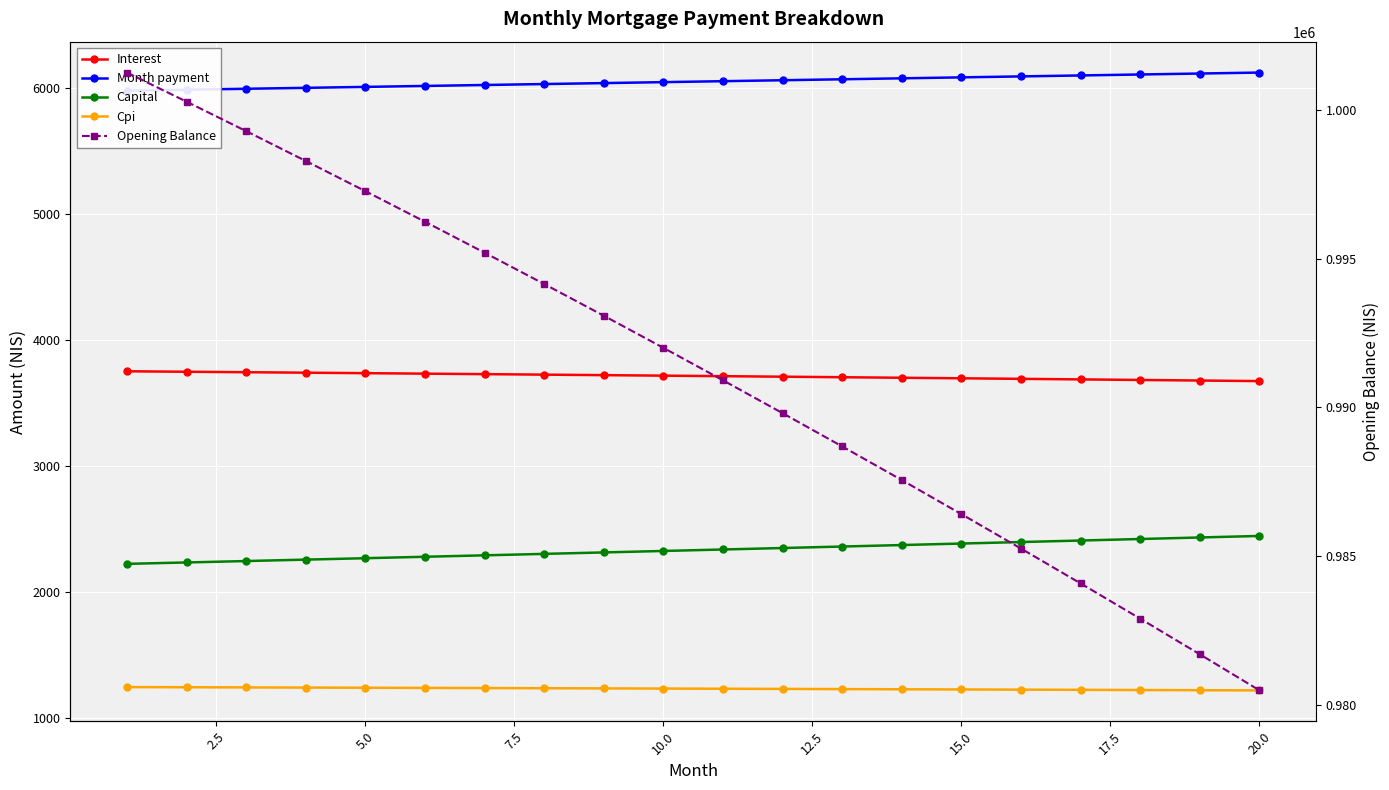

True or false: Opening Balance and Interest intersect in this chart.

False